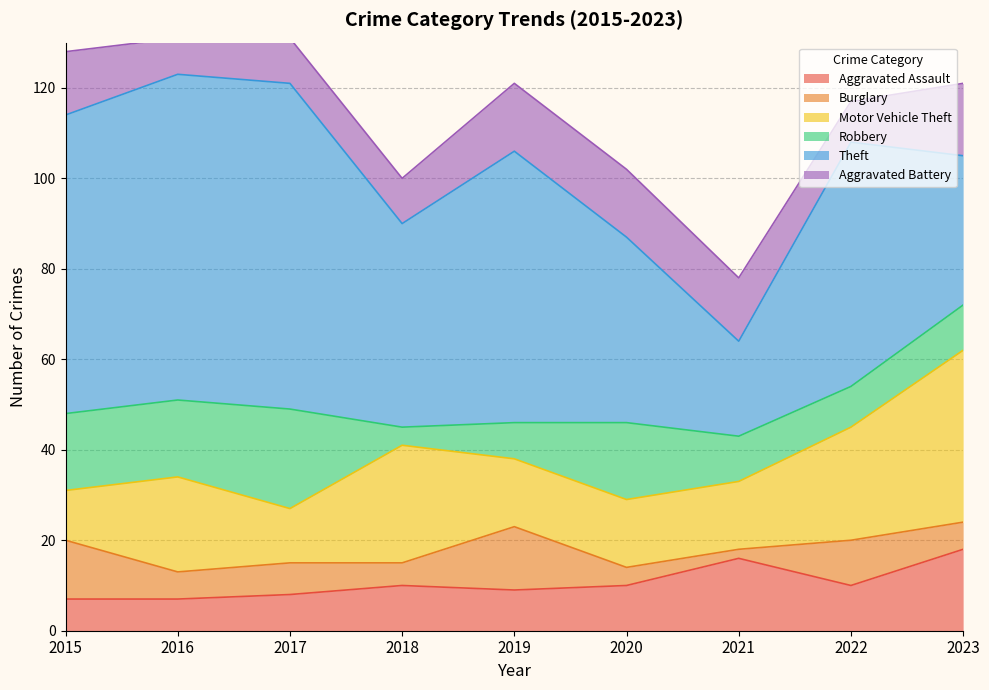

Reading left to right, transcribe all the data shown in this chart.

Aggravated Assault: 2015=7	2016=7	2017=8	2018=10	2019=9	2020=10	2021=16	2022=10	2023=18
Burglary: 2015=13	2016=6	2017=7	2018=5	2019=14	2020=4	2021=2	2022=10	2023=6
Motor Vehicle Theft: 2015=11	2016=21	2017=12	2018=26	2019=15	2020=15	2021=15	2022=25	2023=38
Robbery: 2015=17	2016=17	2017=22	2018=4	2019=8	2020=17	2021=10	2022=9	2023=10
Theft: 2015=66	2016=72	2017=72	2018=45	2019=60	2020=41	2021=21	2022=54	2023=33
Aggravated Battery: 2015=14	2016=8	2017=10	2018=10	2019=15	2020=15	2021=14	2022=9	2023=16